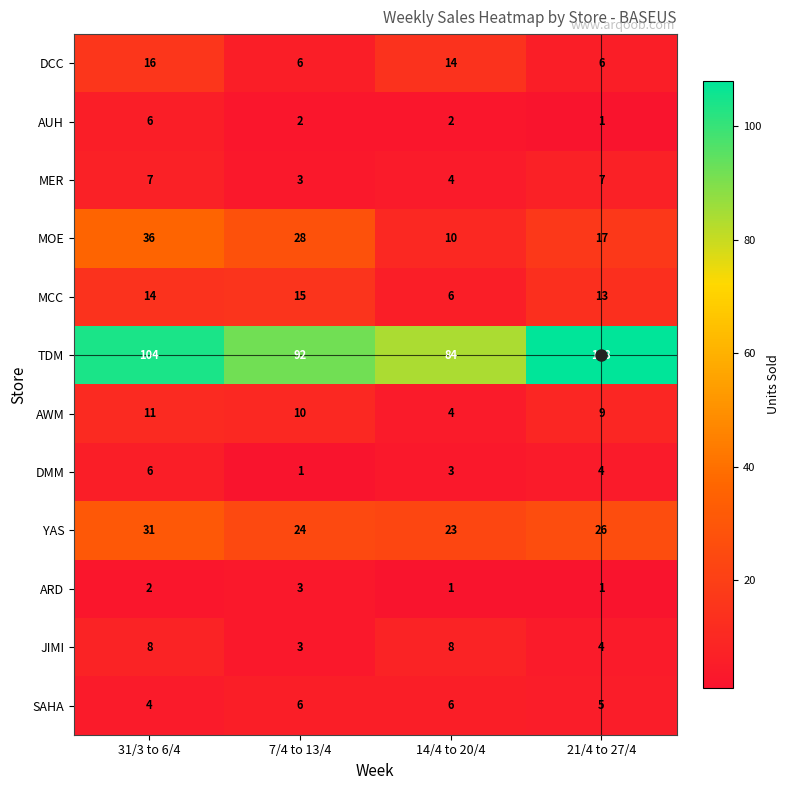

What is the total value across all series at 14/4 to 20/4?

165